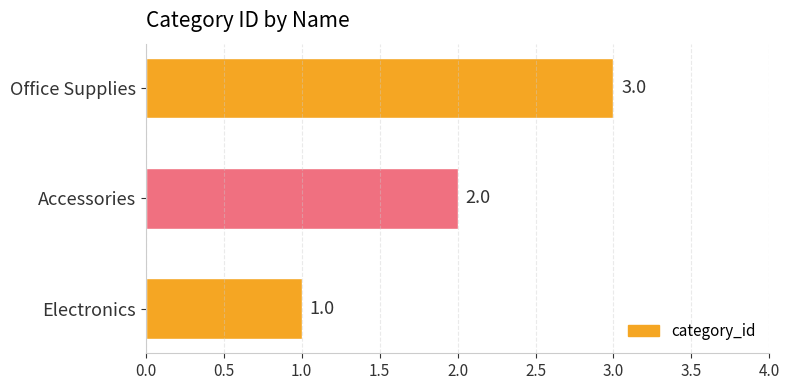

List the labels in order of value, smallest first.

Electronics, Accessories, Office Supplies